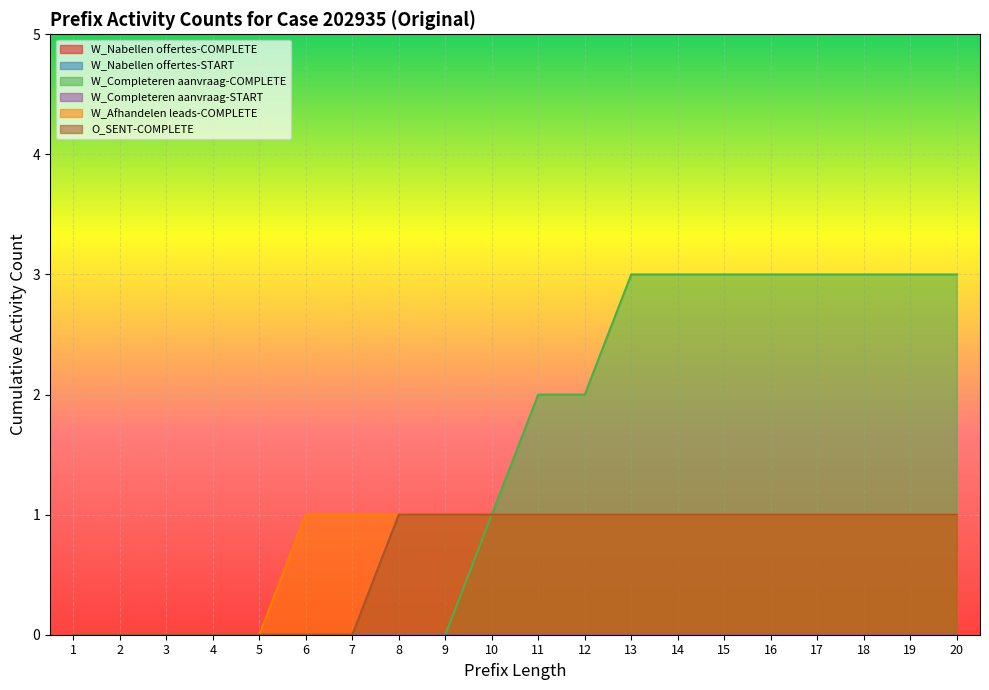

How many positive values does the W_Completeren aanvraag-COMPLETE series have?

11